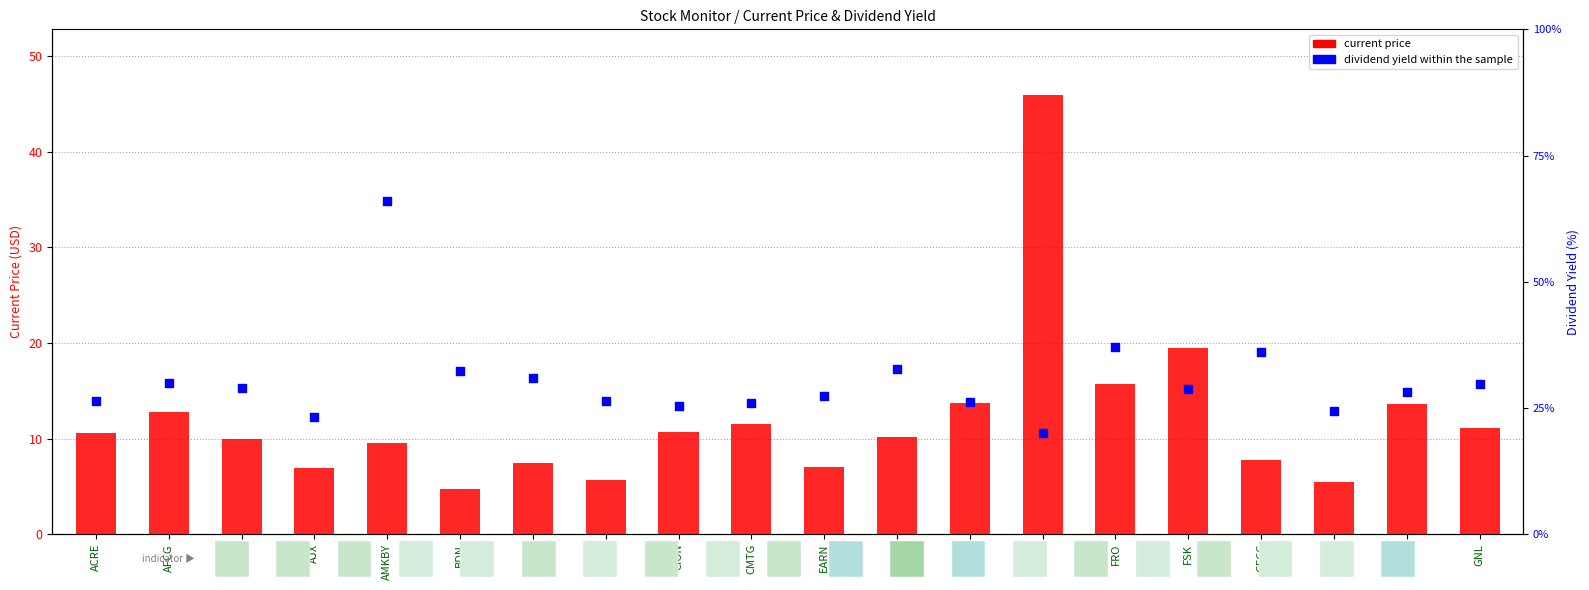

At how many categories does at least one series exceed 29?

2